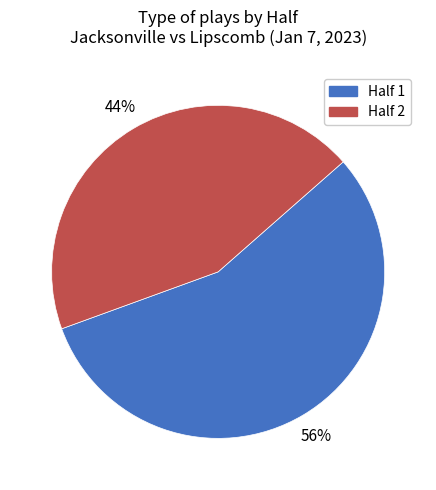

To the nearest percent, what portion does Half 1 represent?

56%